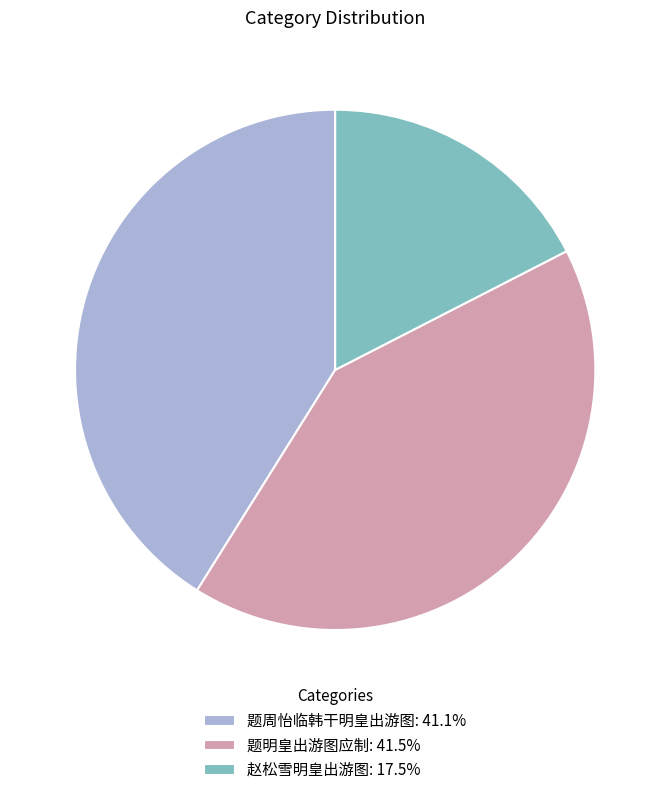

Is it true that 题明皇出游图应制 is 28% of the pie?

False